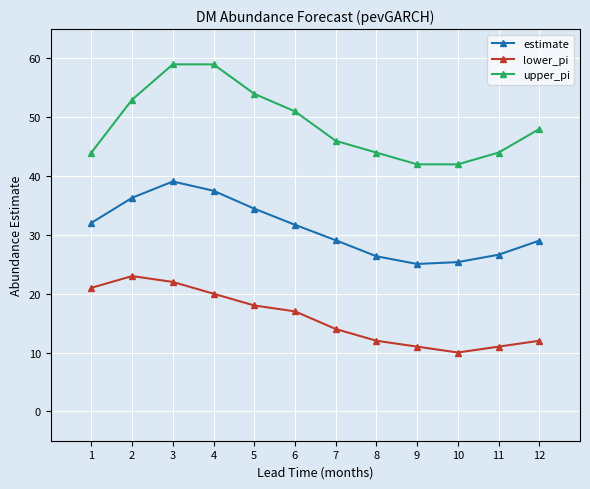

In lower_pi, how many points are higher than both neighbors (excluding endpoints)?

1